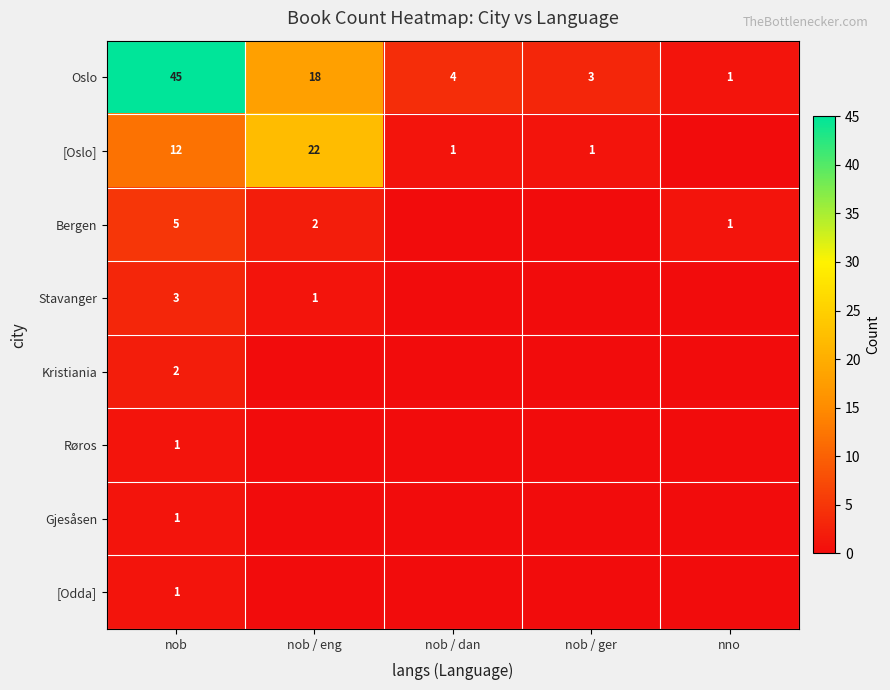

What is the spread (max minus min) of values at nob?

44